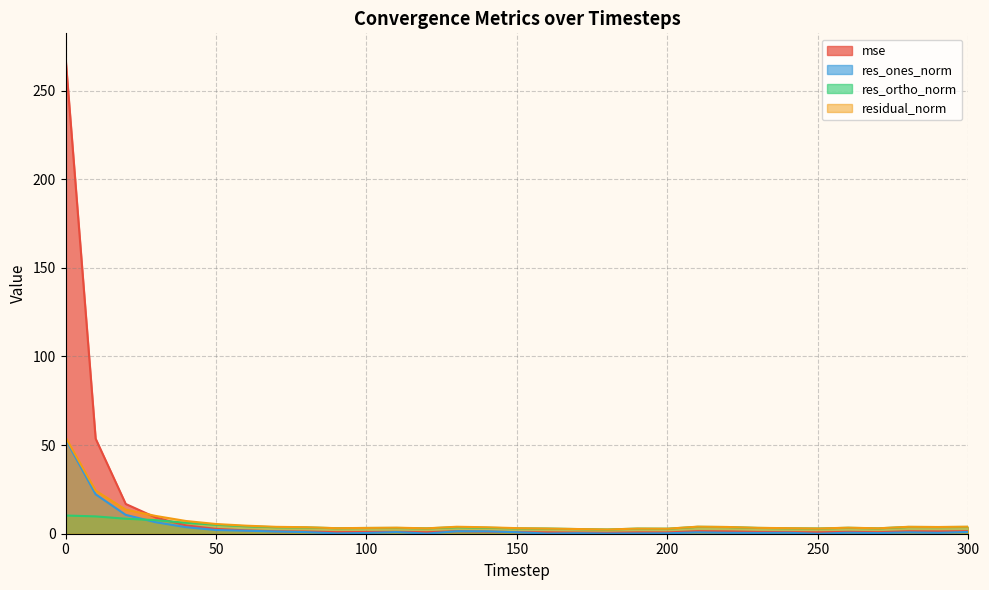

Is it true that res_ones_norm equals 0.8 at 220?

False